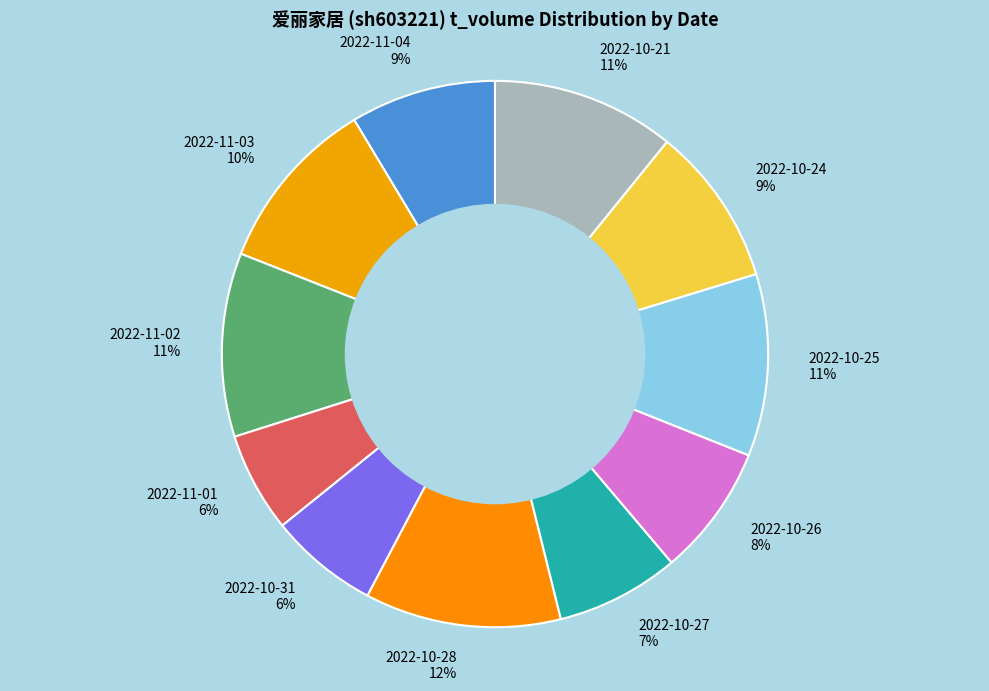

Is it true that 2022-11-01 is 15% of the pie?

False